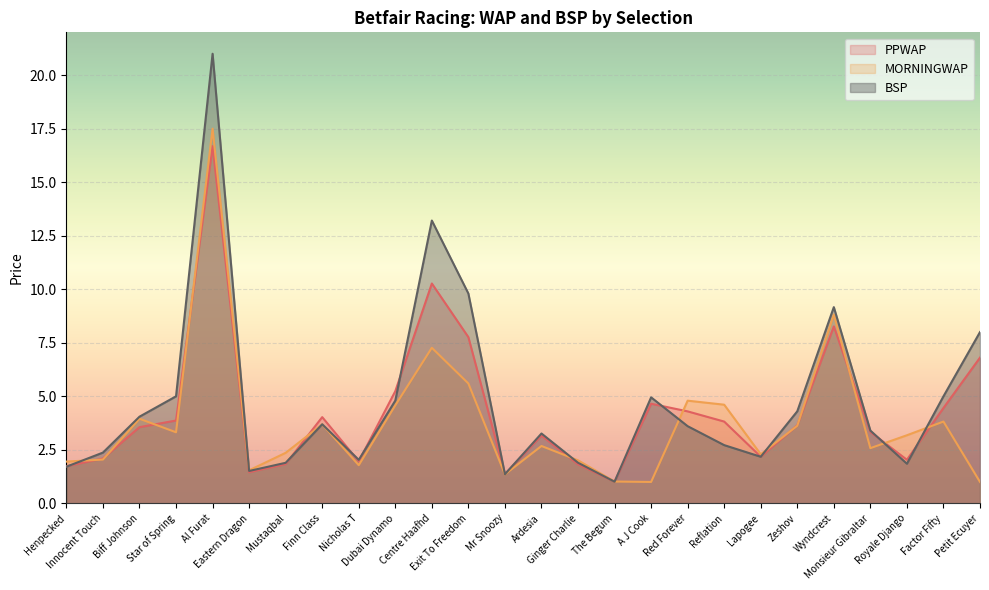

Reading right to left, list all the values displayed in this chart.

PPWAP: 6.8	4.5	2.0	3.3	8.3	3.6	2.2	3.8	4.3	4.7	1.0	1.8	3.2	1.4	7.8	10.3	5.2	2.0	4.0	1.8	1.5	16.7	3.9	3.6	2.1	1.7
MORNINGWAP: 1.0	3.8	3.2	2.6	8.8	3.6	2.3	4.6	4.8	1.0	1.0	2.0	2.7	1.4	5.6	7.3	4.6	1.8	3.7	2.4	1.5	17.5	3.3	4.0	2.0	2.0
BSP: 8.0	5.0	1.9	3.4	9.2	4.3	2.2	2.7	3.6	5.0	1.0	1.9	3.3	1.4	9.8	13.2	4.8	2.0	3.7	1.9	1.5	21.0	5.0	4.0	2.4	1.7